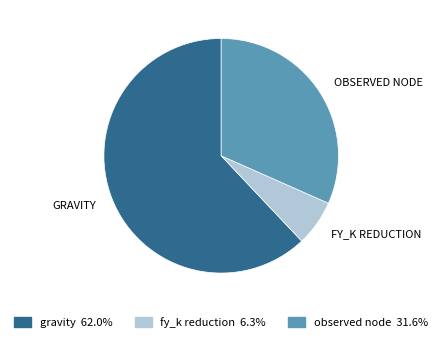

Does gravity account for over 50% of the chart?

Yes